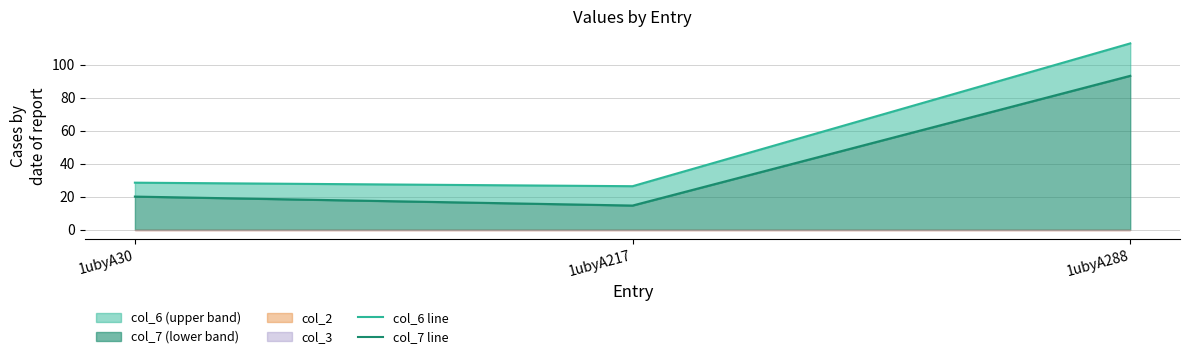

Does the chart display data point markers on the line(s)?

No